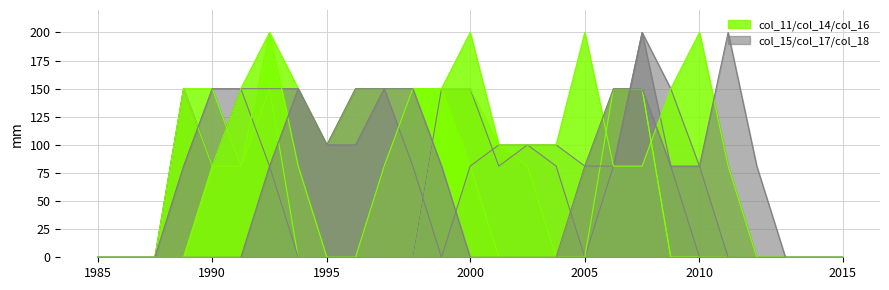

At how many categories does at least one series exceed 191?

6